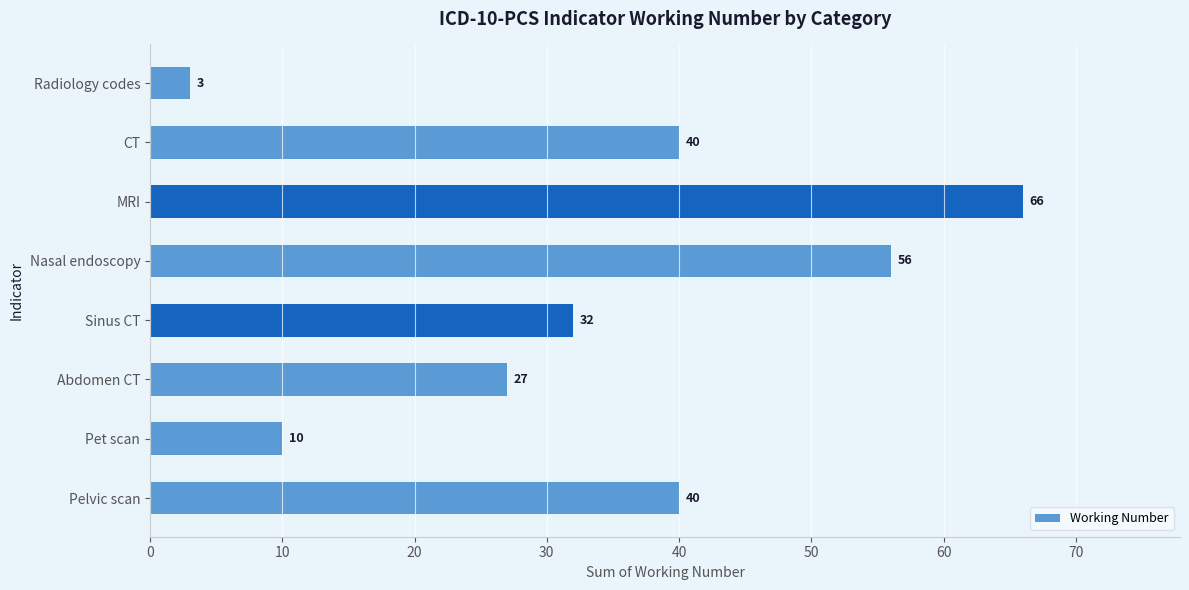

Reading top to bottom, transcribe all the data shown in this chart.

Radiology codes=3	CT=40	MRI=66	Nasal endoscopy=56	Sinus CT=32	Abdomen CT=27	Pet scan=10	Pelvic scan=40